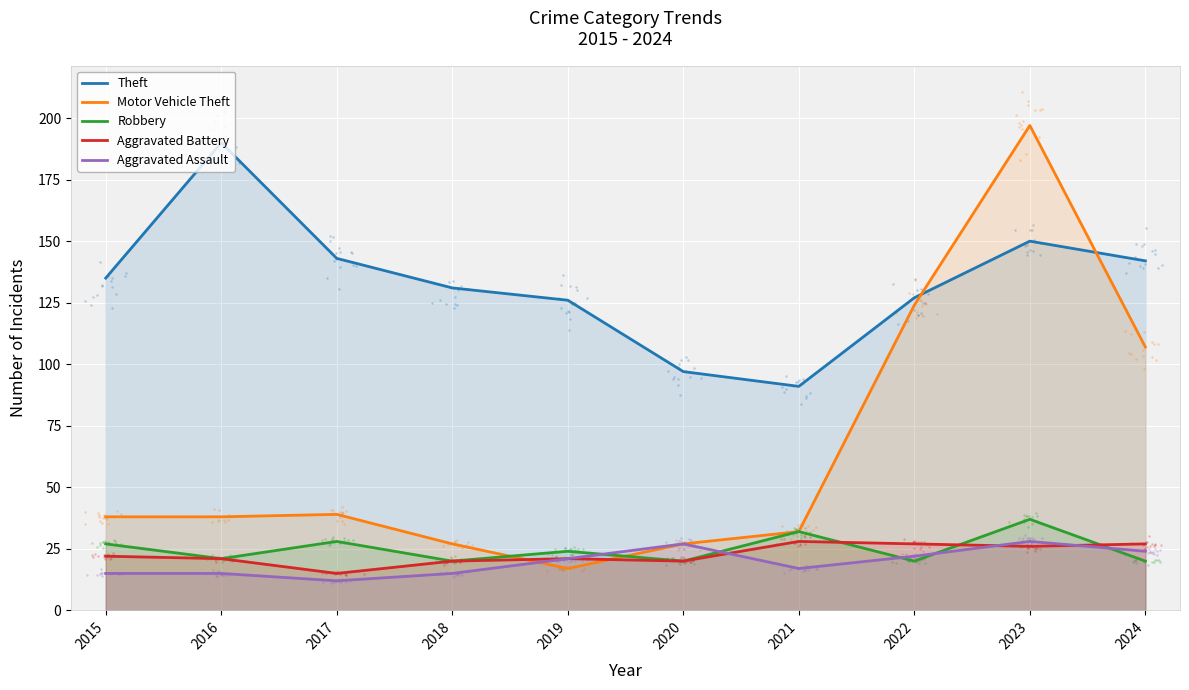

Which series has the largest total across all categories?

Theft